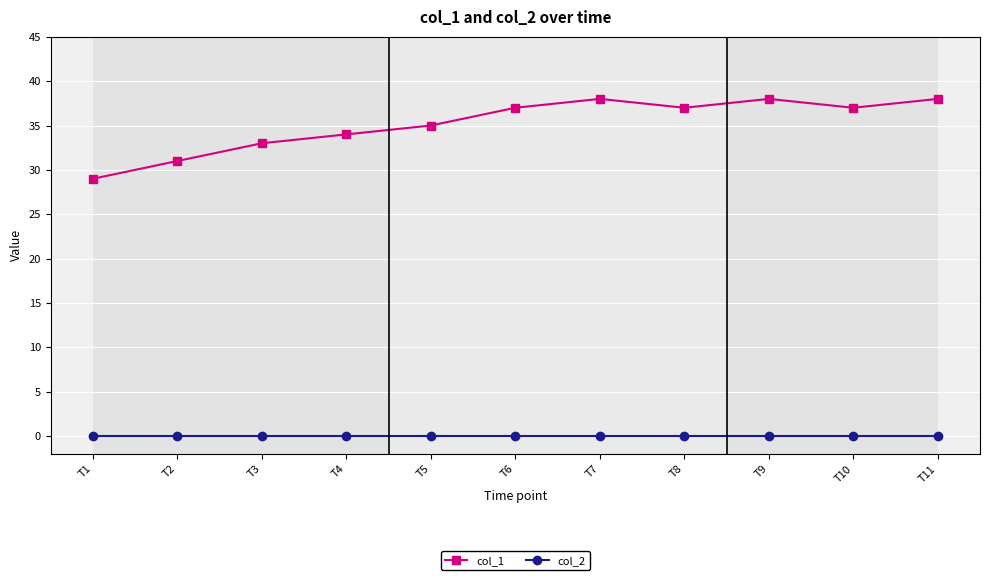

Reading left to right, what are all the values shown in this chart?

col_1: T1=29	T2=31	T3=33	T4=34	T5=35	T6=37	T7=38	T8=37	T9=38	T10=37	T11=38
col_2: T1=0	T2=0	T3=0	T4=0	T5=0	T6=0	T7=0	T8=0	T9=0	T10=0	T11=0